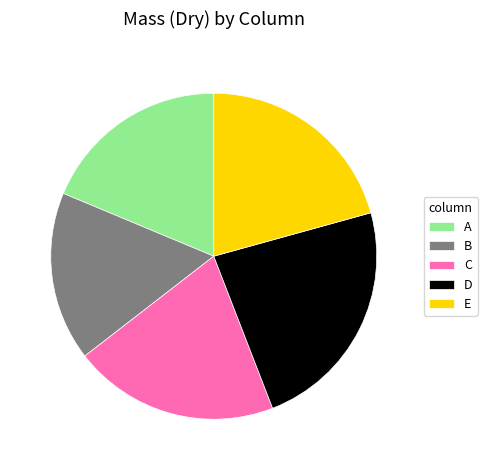

How many segments does this pie chart have?

5